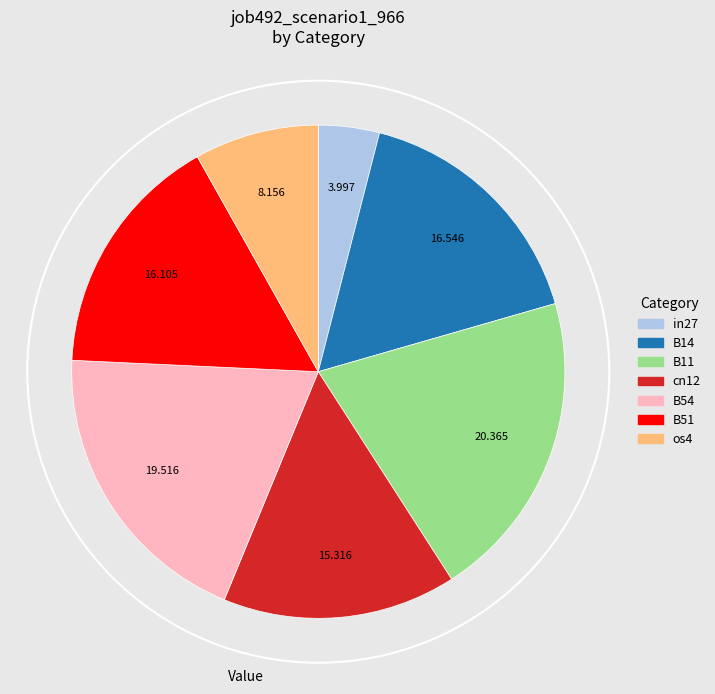

Is there any slice that represents more than half of the pie?

No